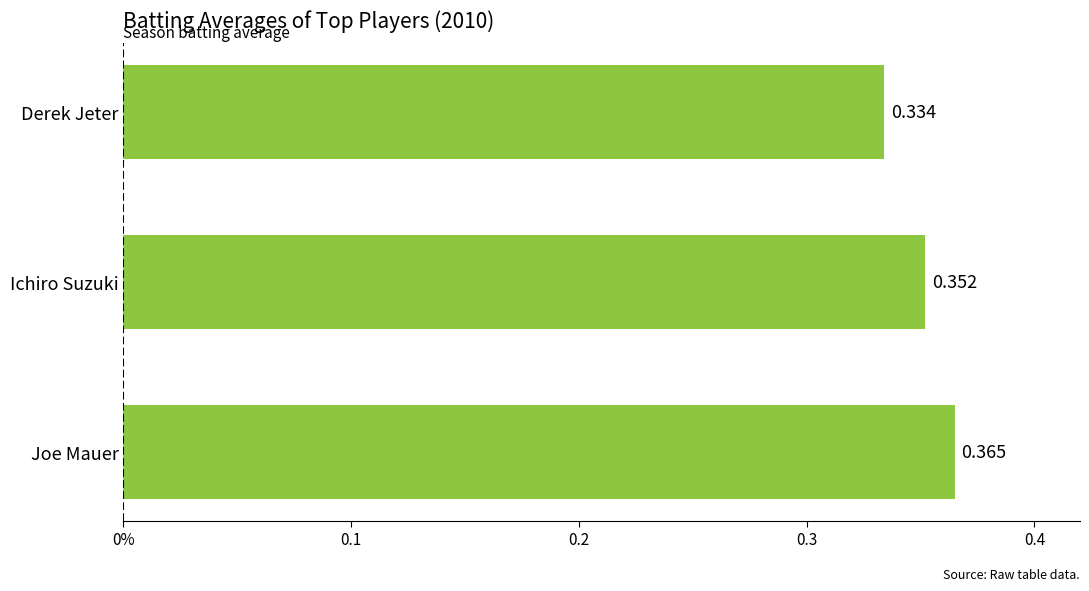

Does the chart contain any negative values?

No